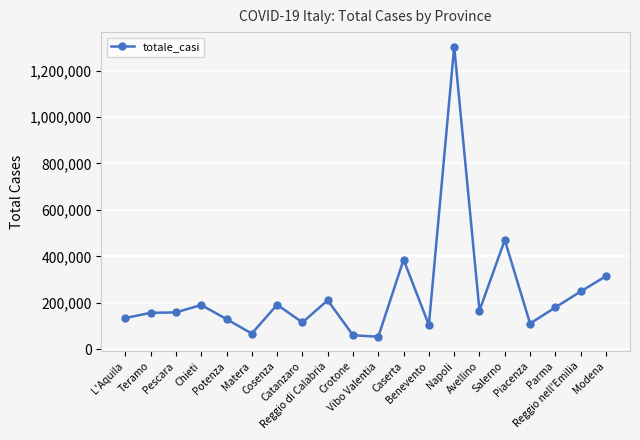

True or false: the data has more than 0 interior local peaks.

True